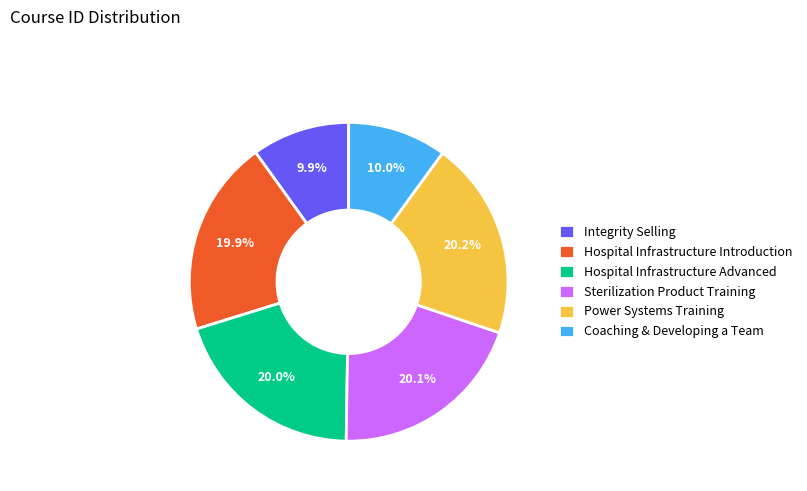

How much of the chart is everything except Hospital Infrastructure Introduction?

80.1%